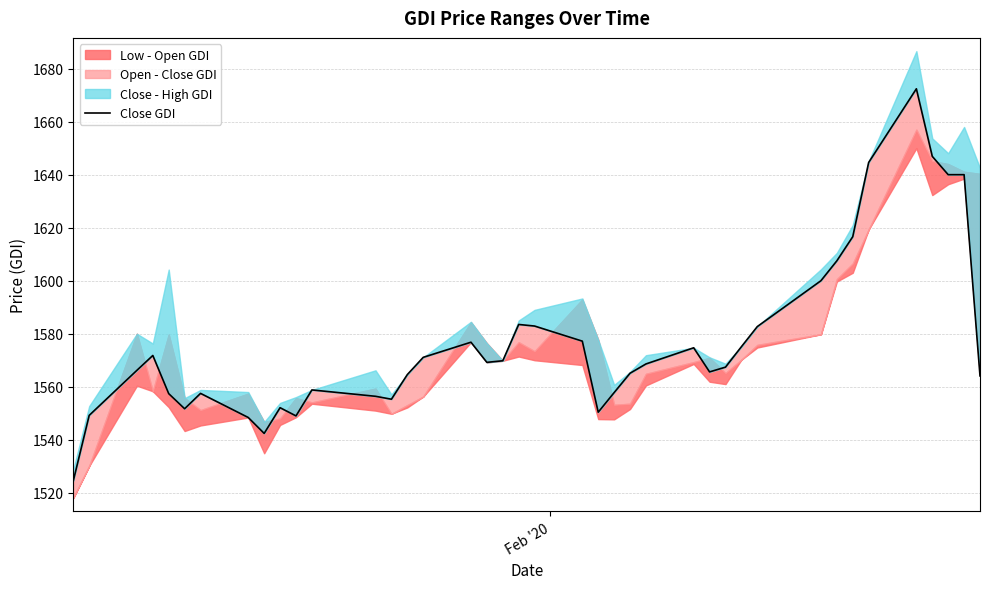

The value at 21 is 2810.7. True or false?

False